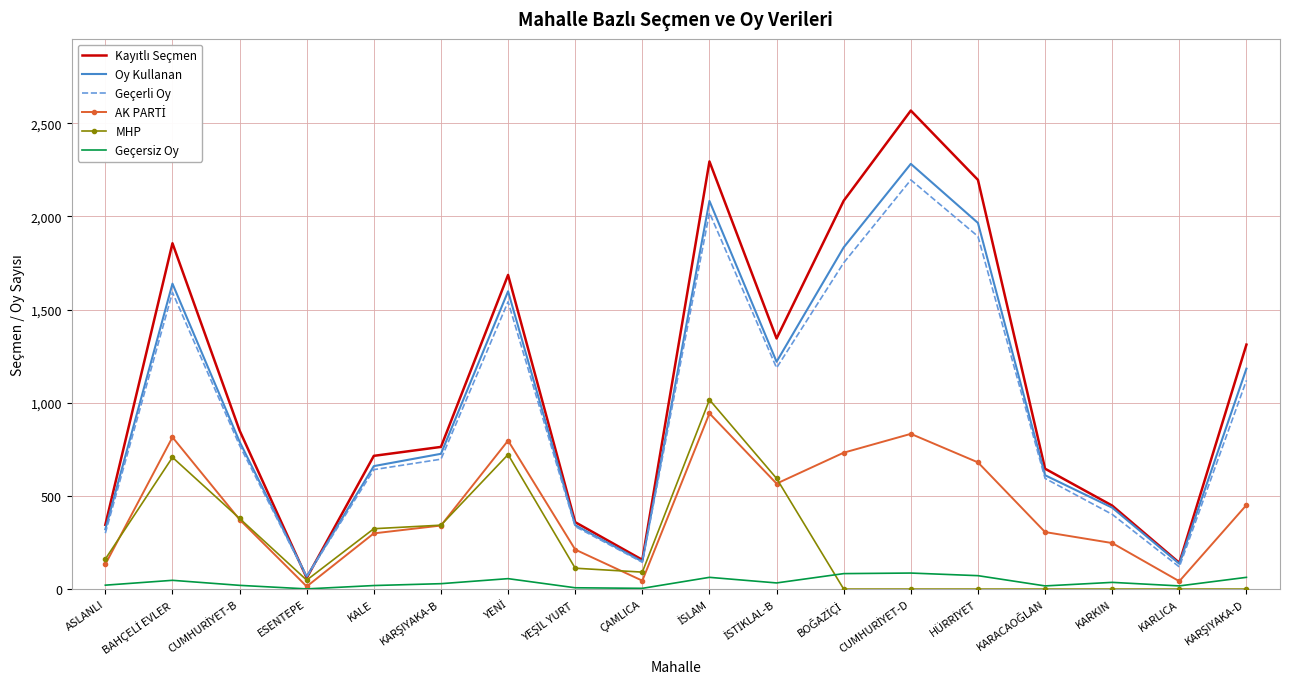

Read the Oy Kullanan value at KARLICA.

136